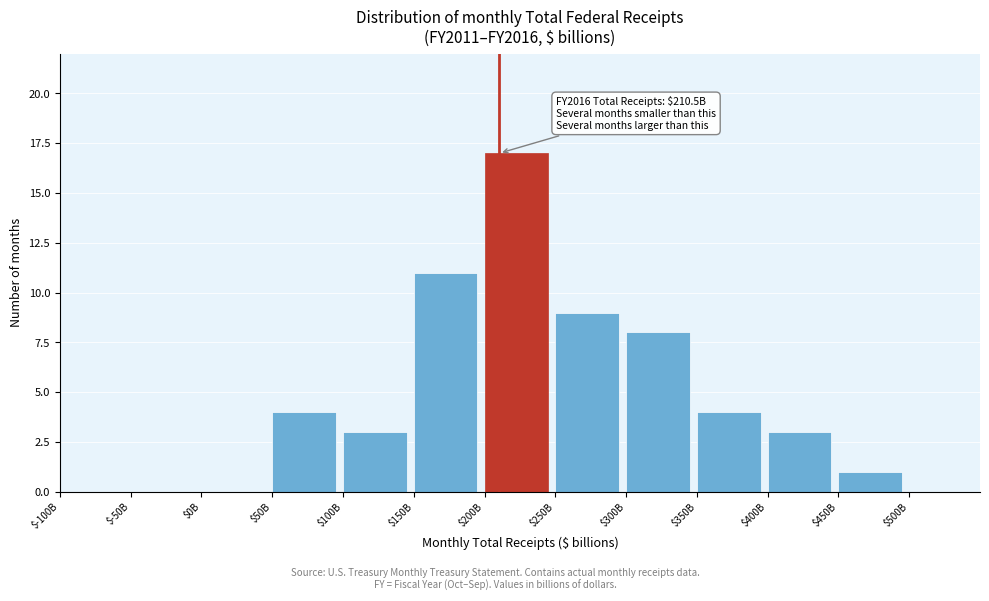

The chart shows a value of 8 at $300B. True or false?

True